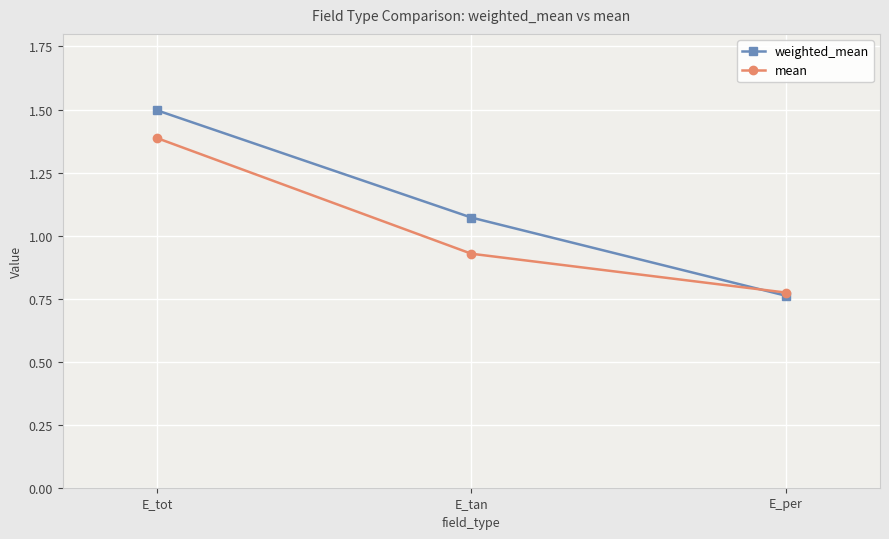

At which category is the sum across all series the highest?

E_tot